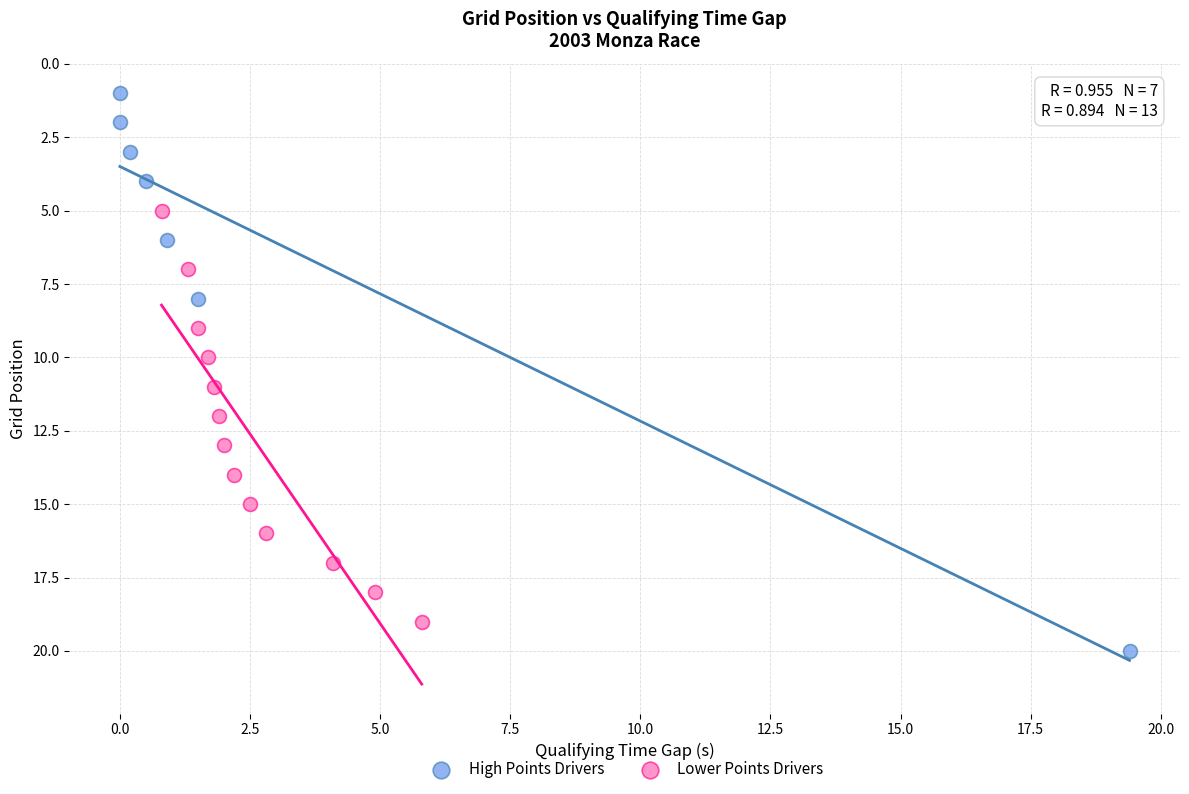

Which series contains the highest Y value?

High Points Drivers